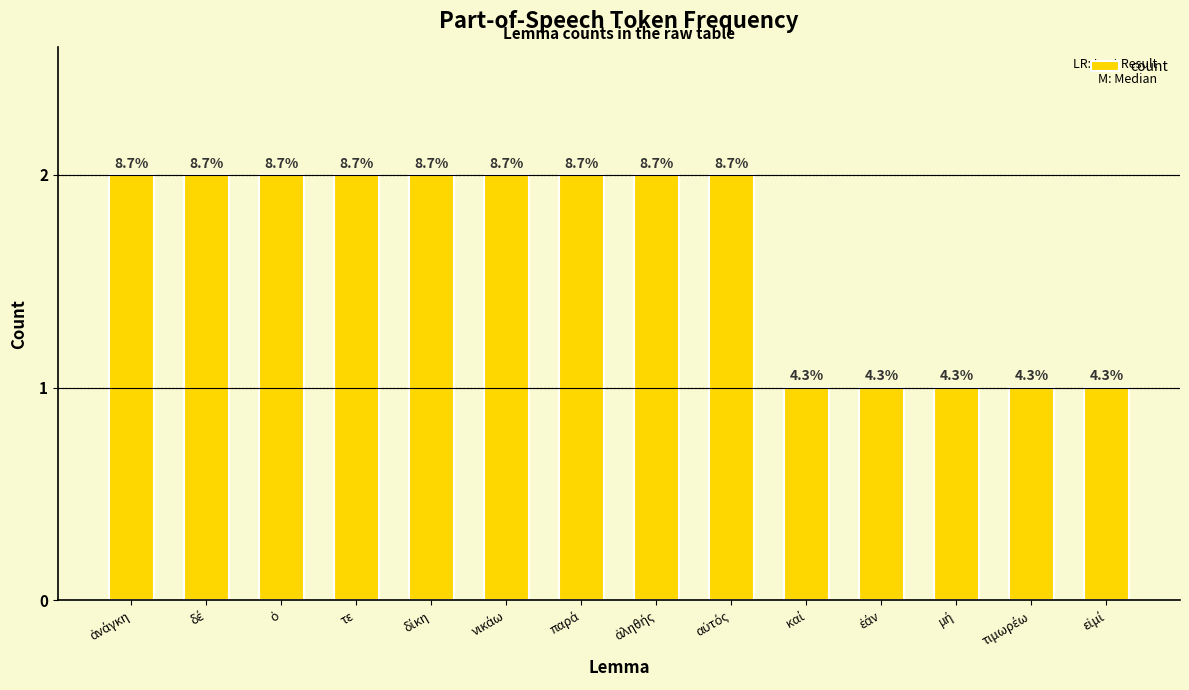

List the labels in order of value, smallest first.

καί, ἐάν, μή, τιμωρέω, εἰμί, ἀνάγκη, δέ, ὁ, τε, δίκη, νικάω, παρά, ἀληθής, αὐτός